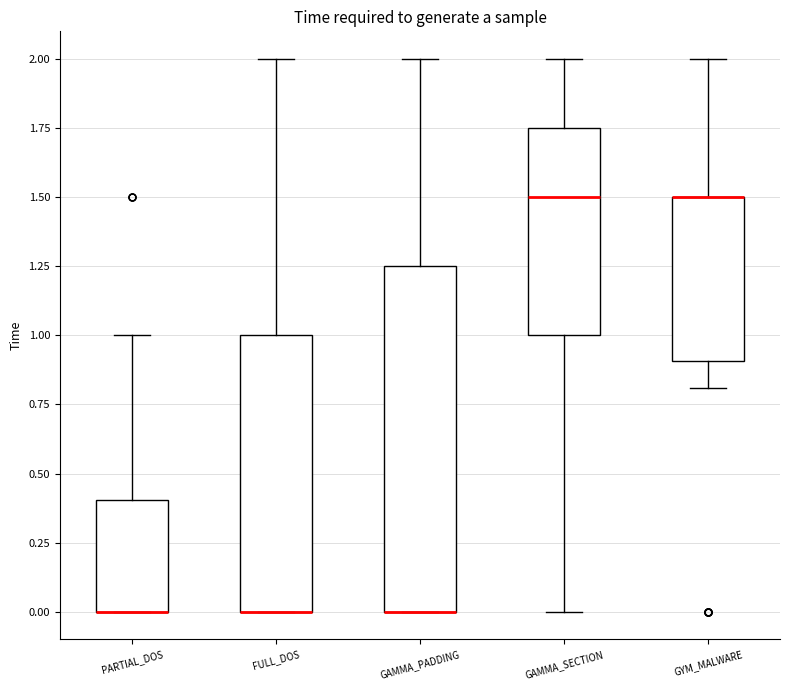

Reading left to right, read every box against the y-axis: the position of its median line, the range the box covers, and the ends of its whiskers. The values are not printed on the chart, so give them approximately, as read against the axis.

PARTIAL_DOS: median 0.00 (drawn on the box's lower edge), box 0.00 to 0.40, whiskers 0.00 to 1.00
FULL_DOS: median 0.00 (drawn on the box's lower edge), box 0.00 to 1.00, whiskers 0.00 to 2.00
GAMMA_PADDING: median 0.00 (drawn on the box's lower edge), box 0.00 to 1.25, whiskers 0.00 to 2.00
GAMMA_SECTION: median 1.50, box 1.00 to 1.75, whiskers 0.00 to 2.00
GYM_MALWARE: median 1.50 (drawn on the box's upper edge), box 0.90 to 1.50, whiskers 0.80 to 2.00